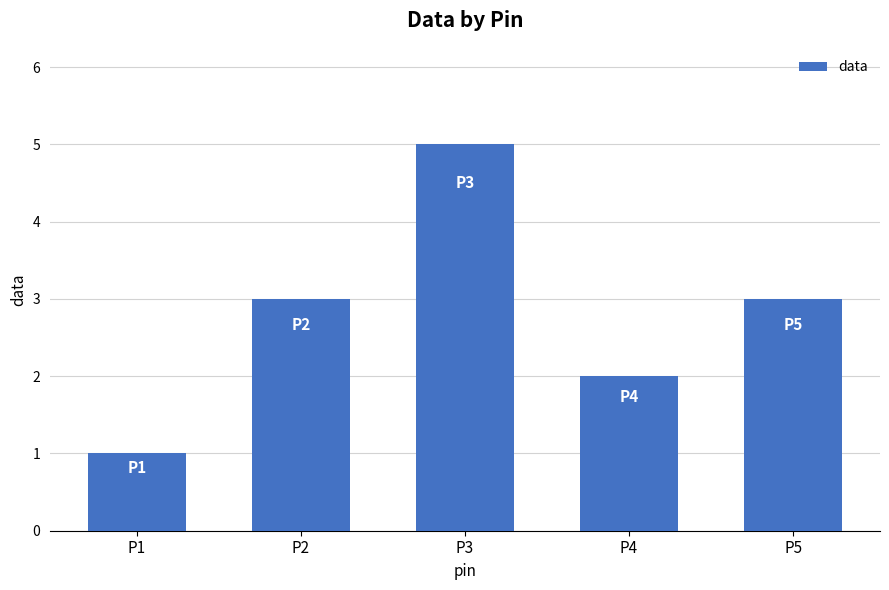

Reading left to right, extract all data points from this chart.

1	3	5	2	3